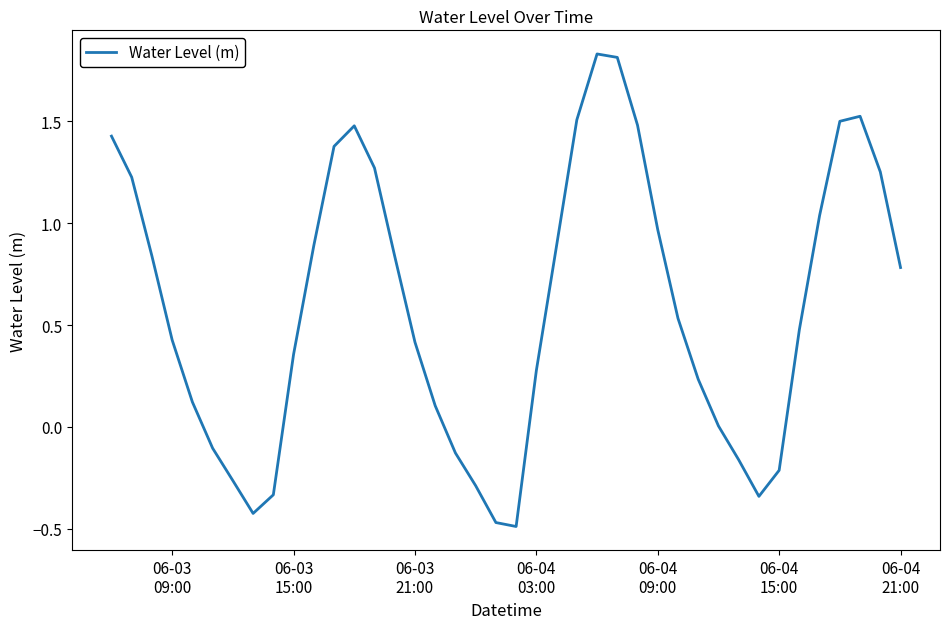

How many interior local peaks (higher than both neighbors) does the data have?

3